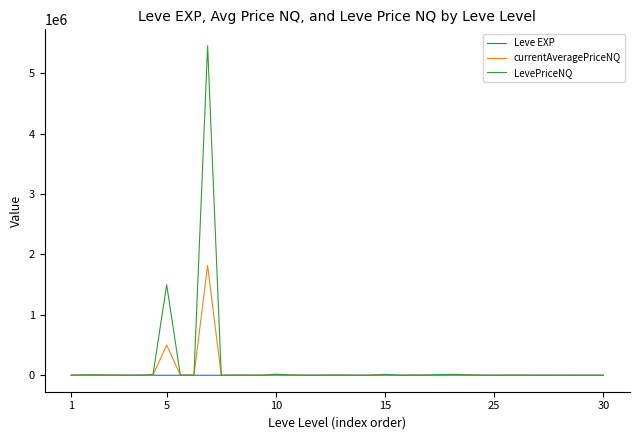

Rank the series by their maximum value, from lowest to highest.

Leve EXP, currentAveragePriceNQ, LevePriceNQ